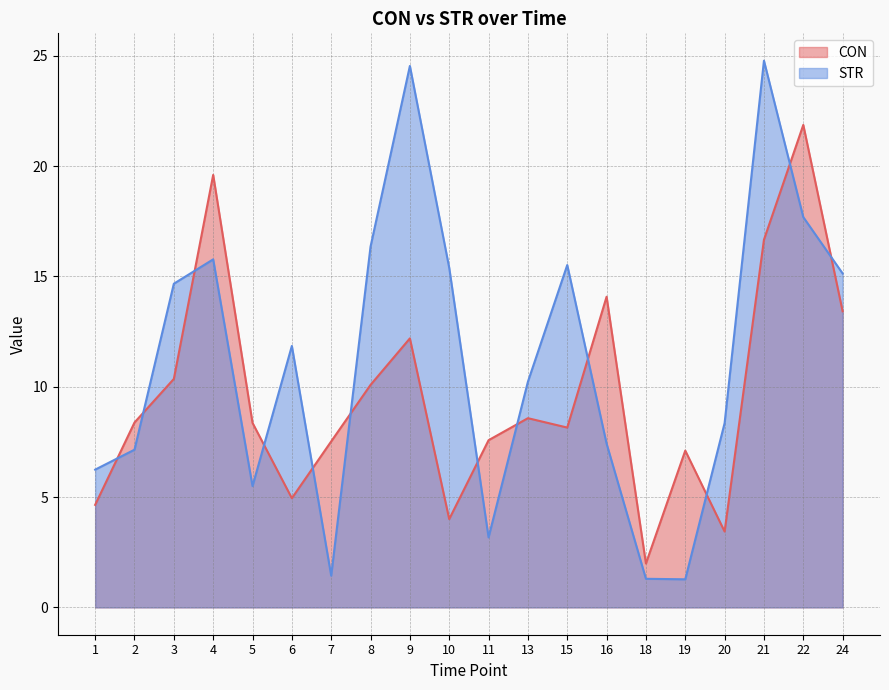

What is the value of the STR point at the 6th from the left?

11.9